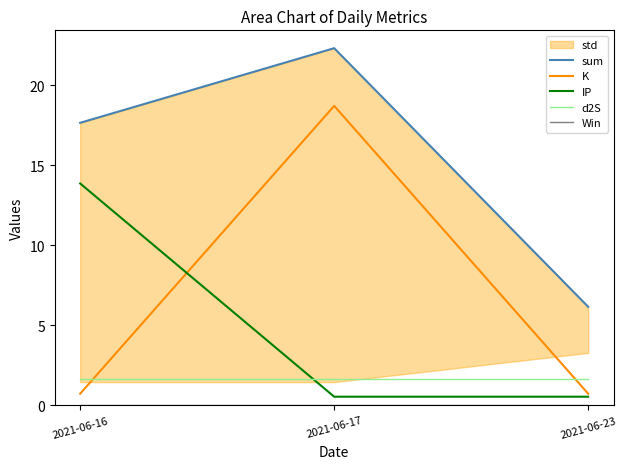

The value of IP at 2021-06-17 is 0.5. True or false?

True